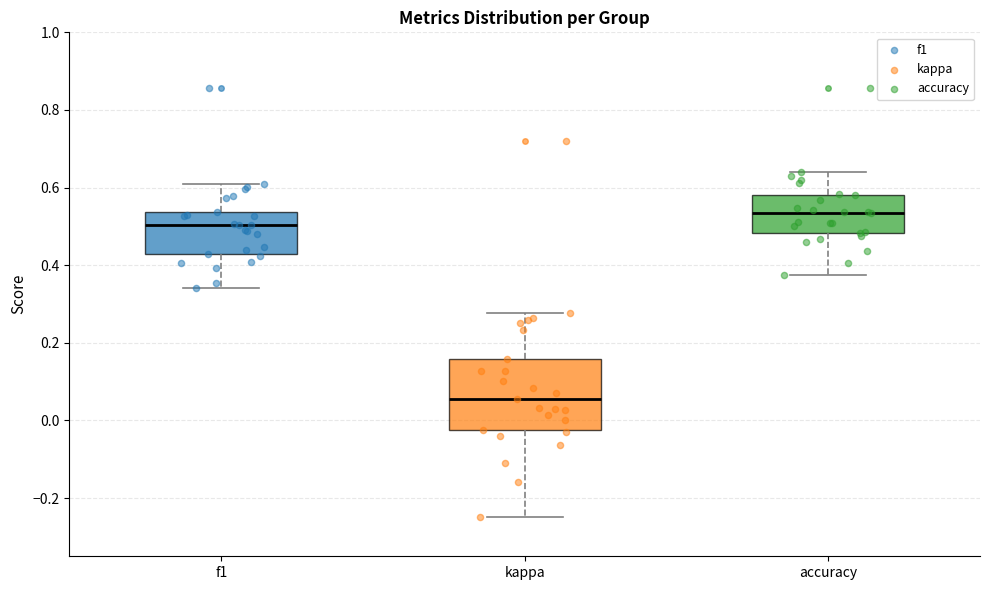

Reading left to right, read every box against the y-axis: the position of its median line, the range the box covers, and the ends of its whiskers. The values are not printed on the chart, so give them approximately, as read against the axis.

f1: median 0.50, box 0.44 to 0.54, whiskers 0.34 to 0.60
kappa: median 0.06, box -0.02 to 0.16, whiskers -0.24 to 0.28
accuracy: median 0.54, box 0.48 to 0.58, whiskers 0.38 to 0.64